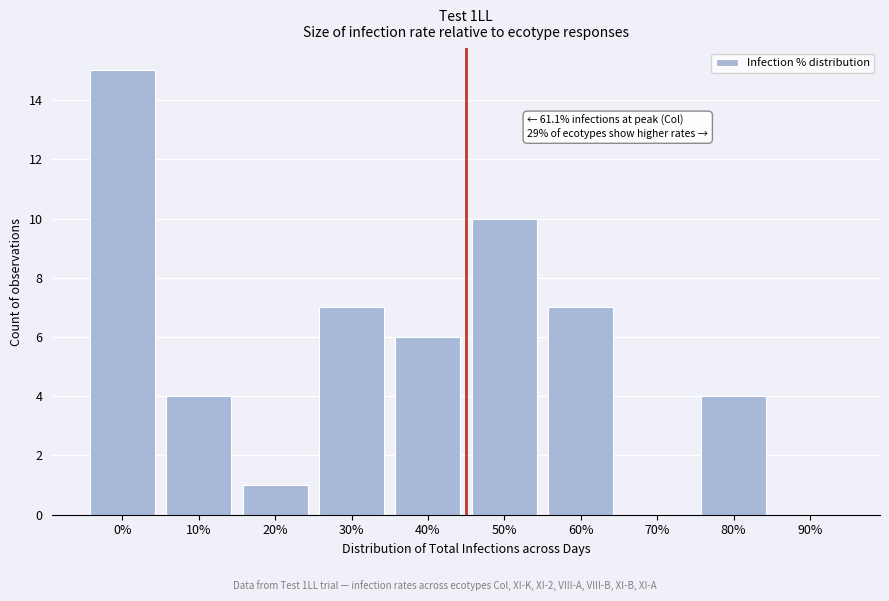

Reading left to right, what are all the values shown in this chart?

0%=15	10%=4	20%=1	30%=7	40%=6	50%=10	60%=7	70%=0	80%=4	90%=0